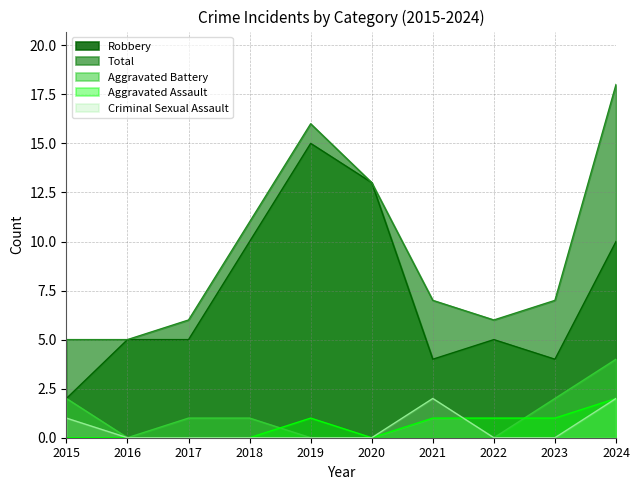

How many lines are shown in the chart?

5